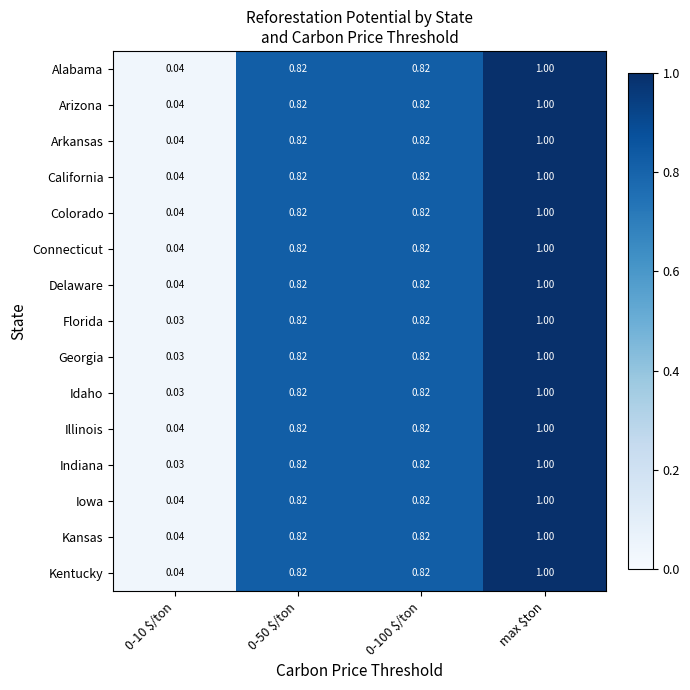

Which label corresponds to the largest value in the chart?

max $ton